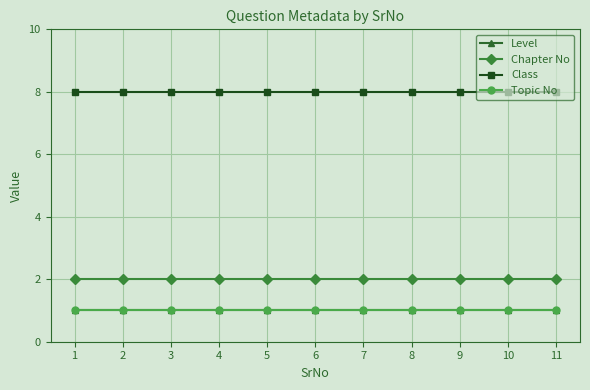

True or false: Topic No has more than 2 interior local peaks.

False